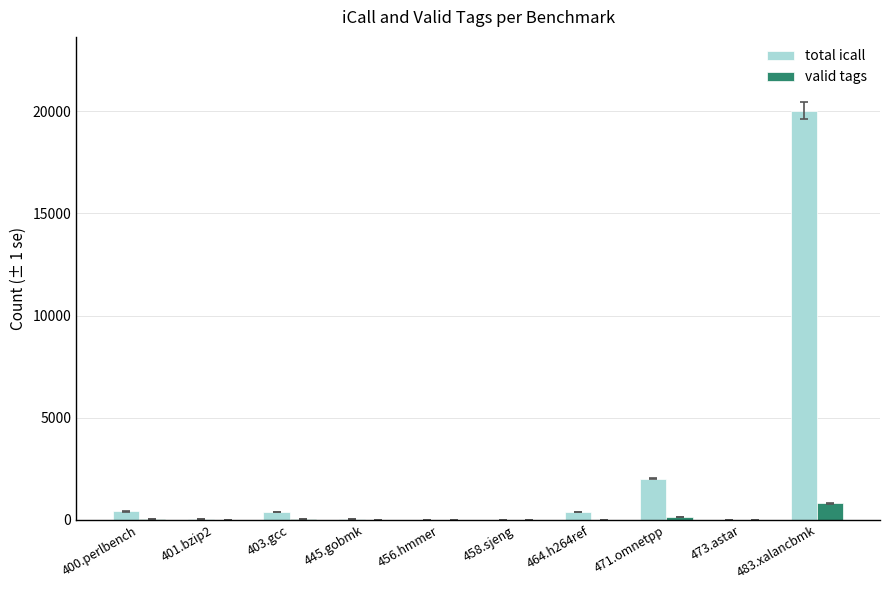

Which series has the widest spread of values?

total icall